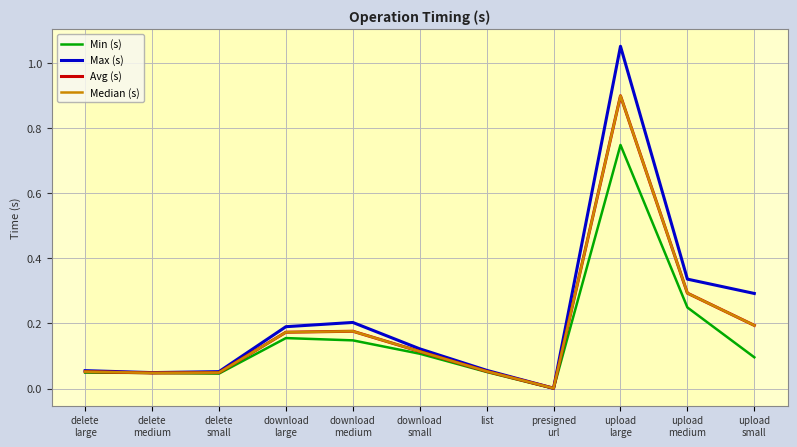

Is this an area chart (filled region under the line)?

No